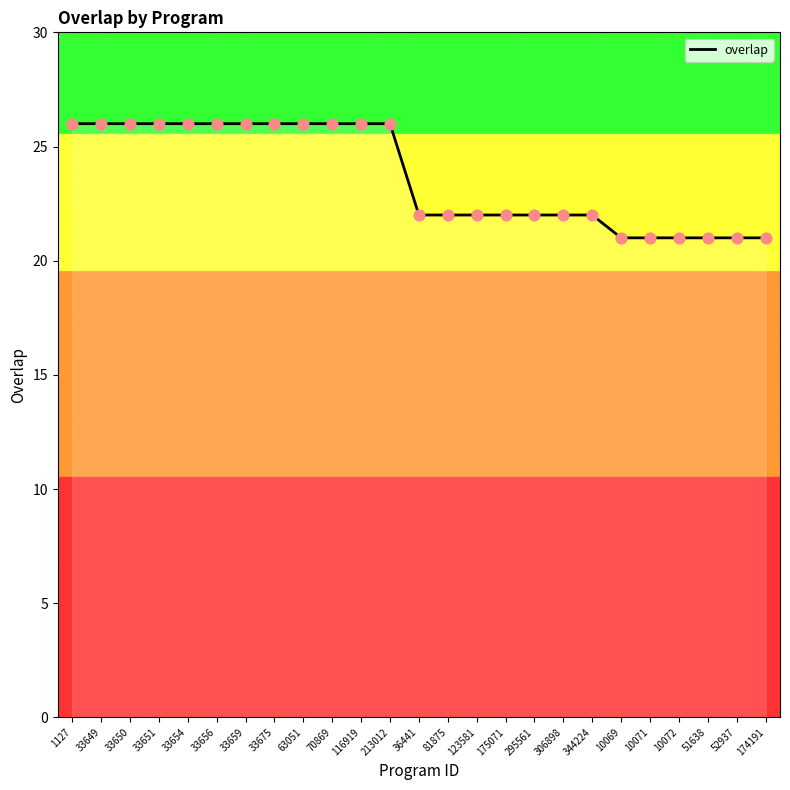

What is the ratio of the value at 344224 to the value at 51638?

1.0